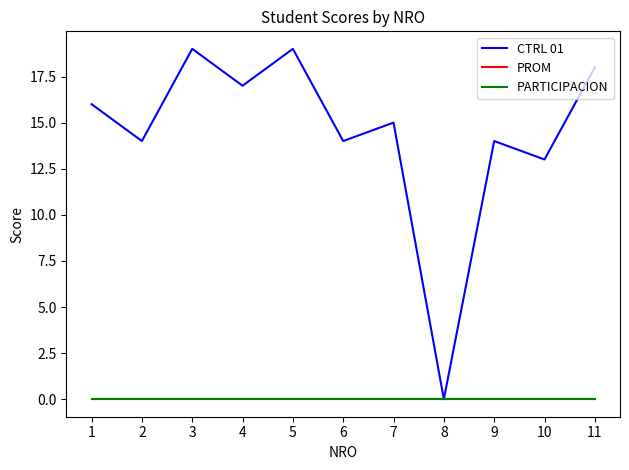

Which has a higher value, 11 or 4?

11